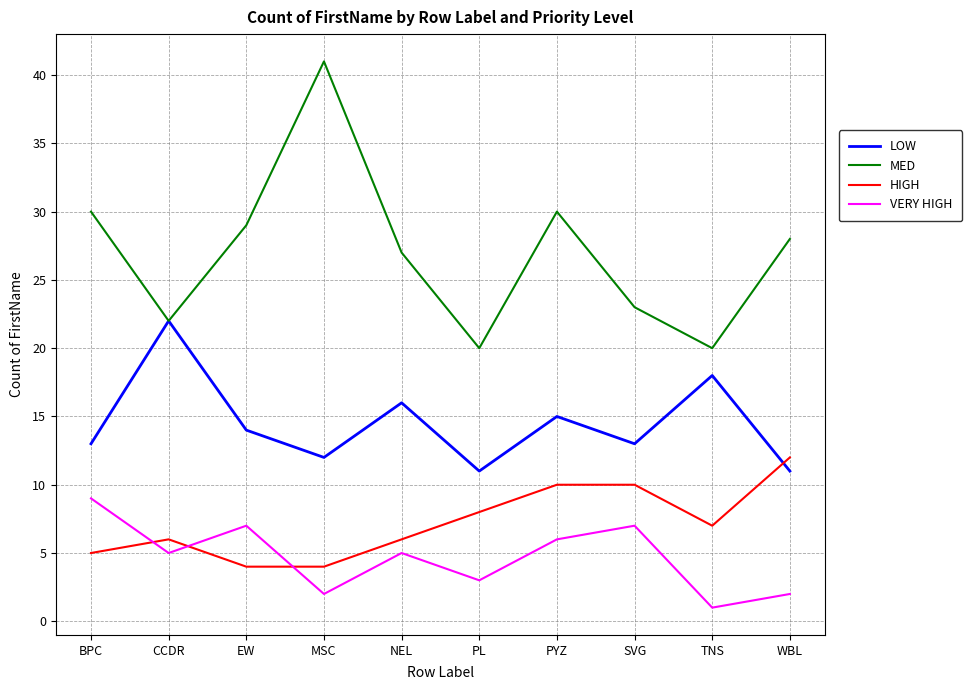

At which category does the chart reach its minimum across all series?

TNS